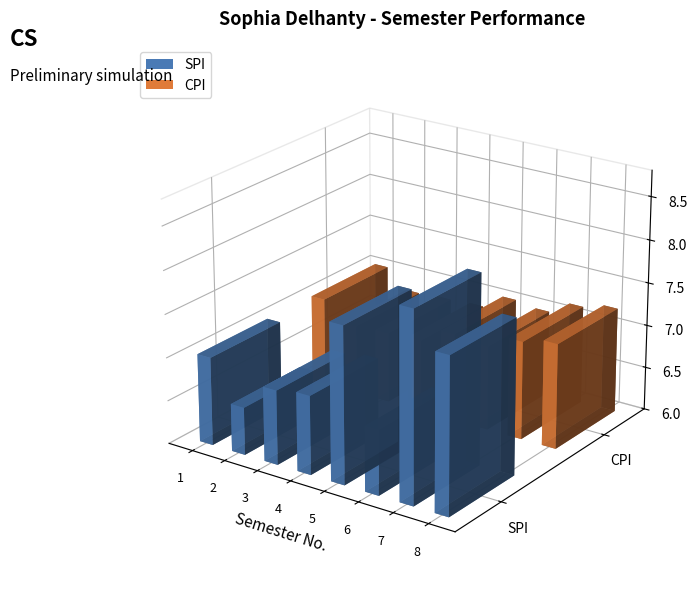

Reading left to right, what are all the values shown in this chart?

SPI: 1=7.0	2=6.5	3=6.9	4=6.9	5=7.8	6=6.8	7=8.2	8=7.8
CPI: 1=7.0	2=6.8	3=6.8	4=6.8	5=7.0	6=7.0	7=7.1	8=7.2